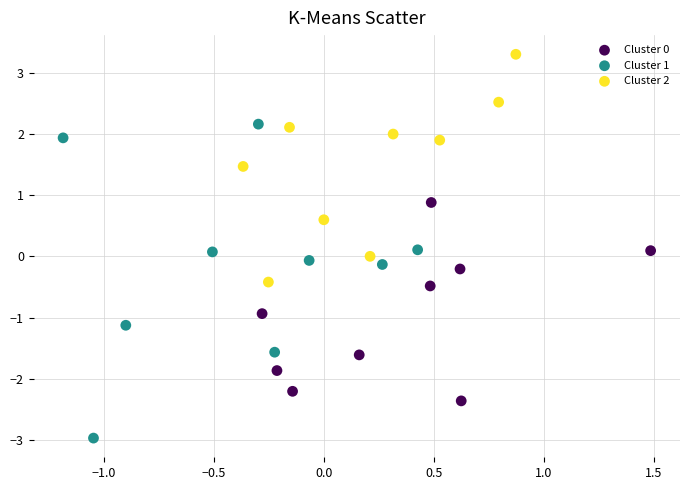

Which series reaches the maximum Y coordinate?

Cluster 2